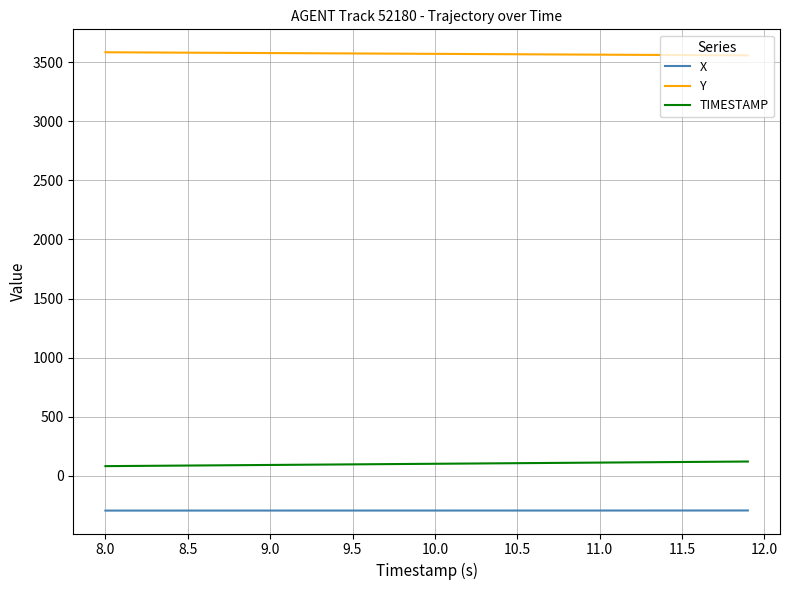

Is this an area chart (filled region under the line)?

No